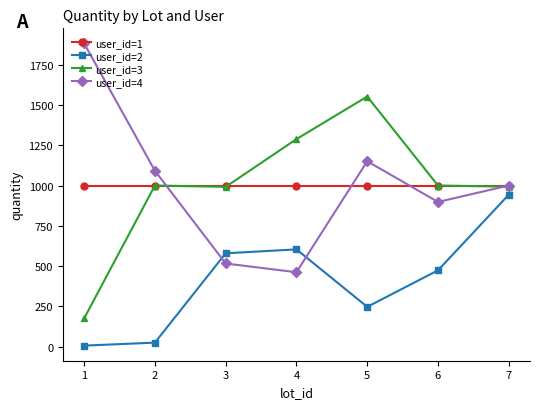

What is the average value of the user_id=3 series?

1000.0